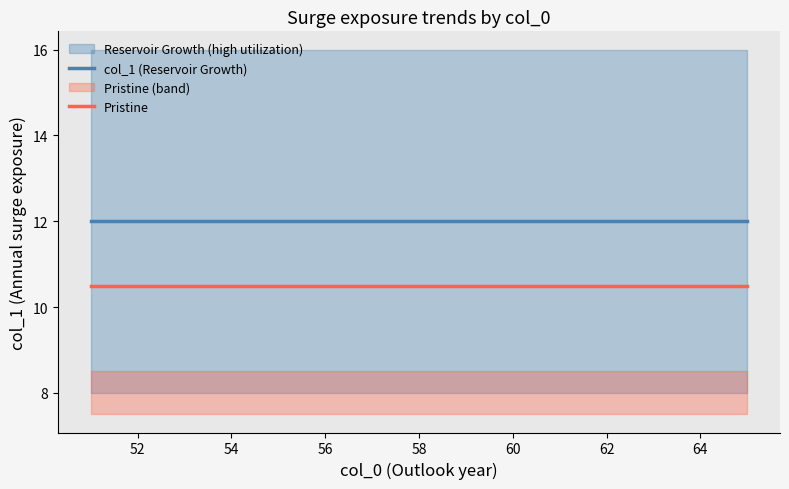

True or false: col_1 (Reservoir Growth) and Pristine cross at least once.

False